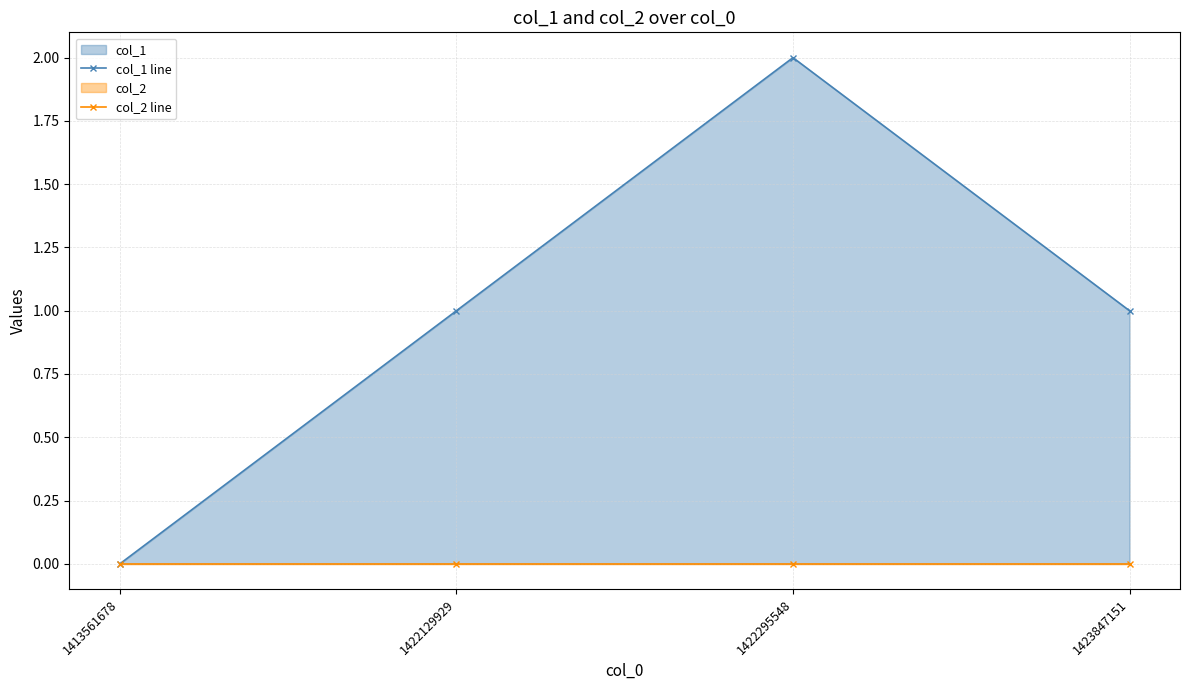

Where does the col_1 line series first go above 1?

1422295548